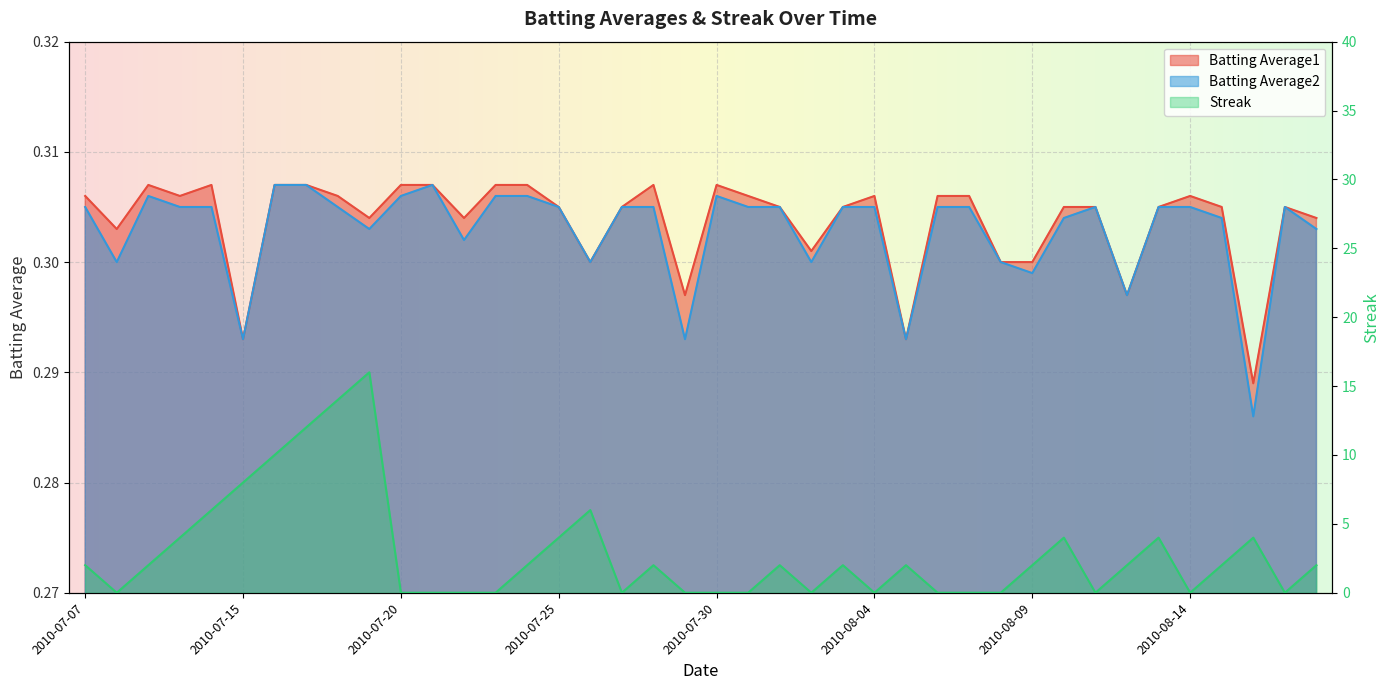

The value of Streak at 2010-07-10 is 2.0. True or false?

False